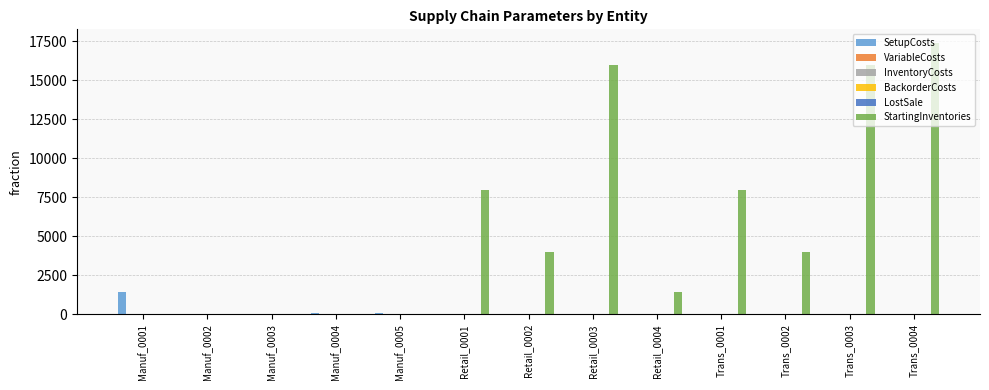

How many groups of bars are there?

13